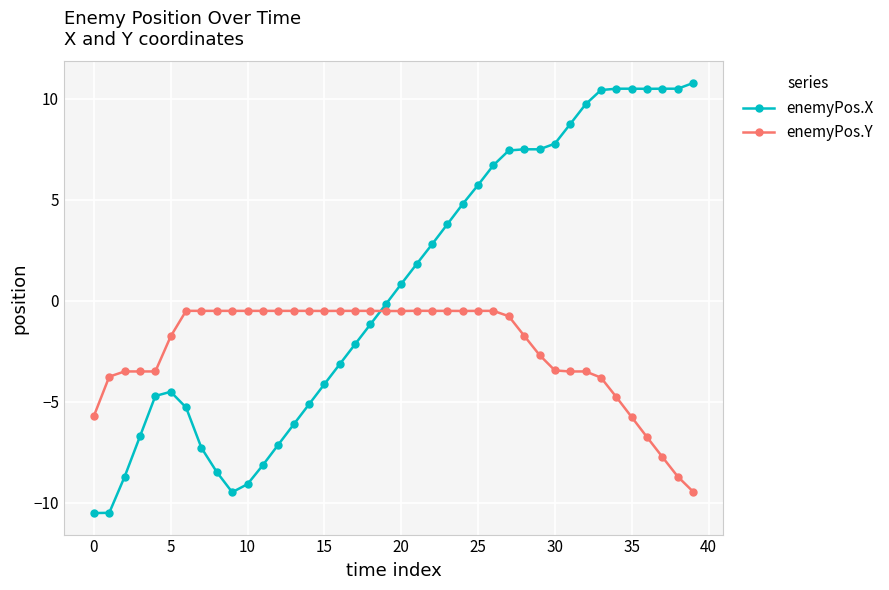

True or false: enemyPos.X has more than 0 points higher than both neighbors.

True